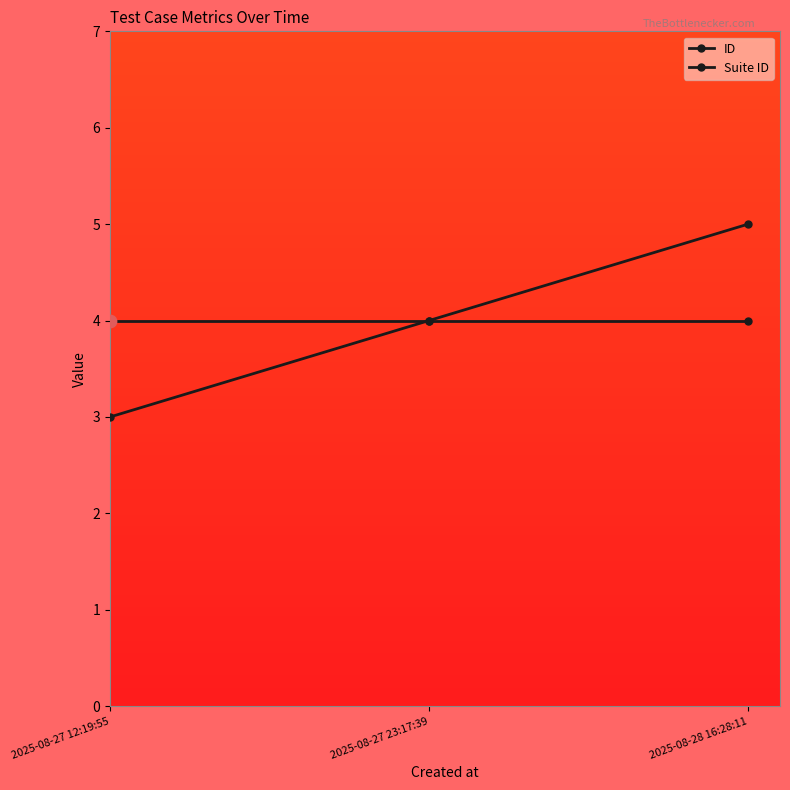

At how many categories does at least one series exceed 3?

3